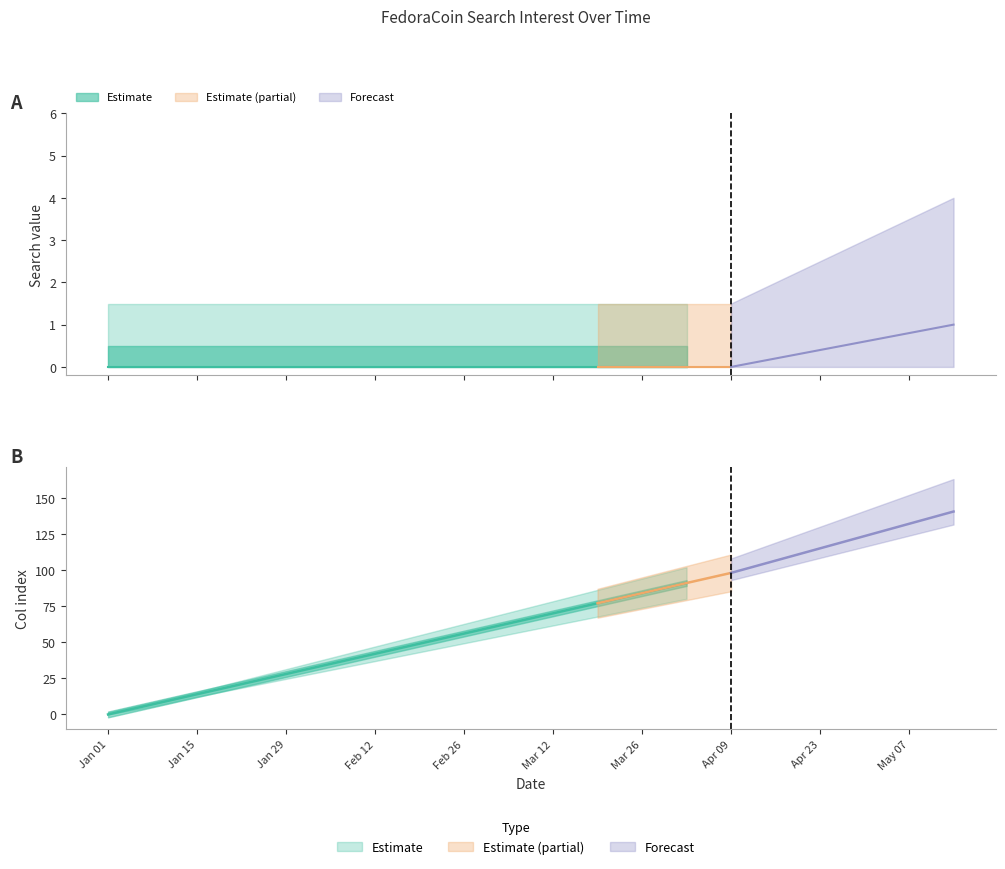

What is the label of the 18th point from the left?

2017/04/30